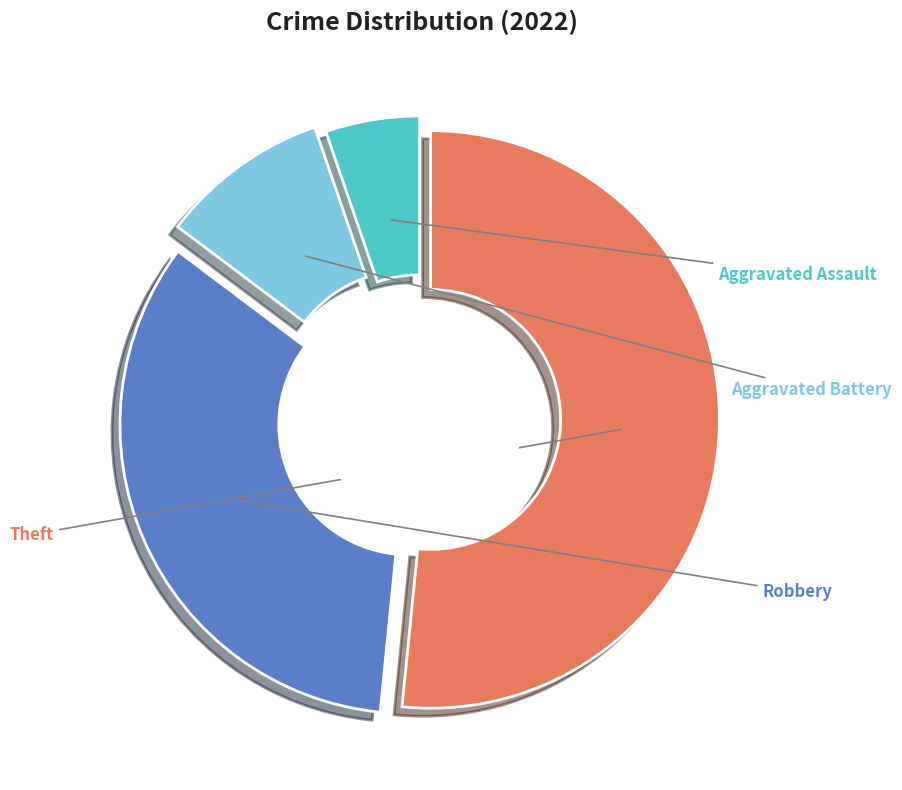

True or false: Aggravated Assault accounts for 5% of the total.

True